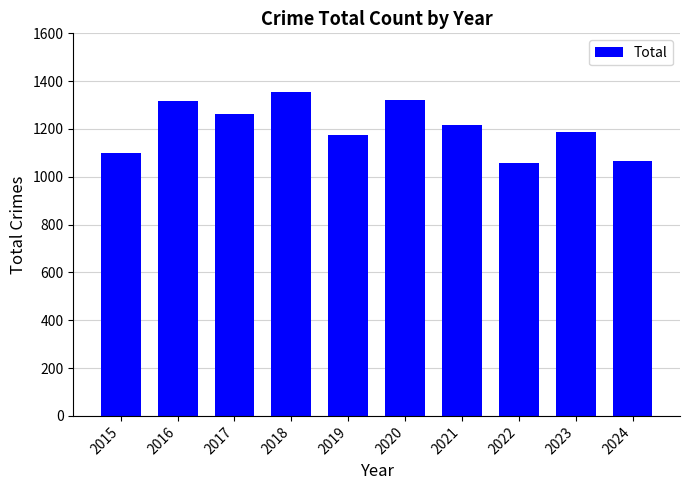

What is the sum of all values?

12052